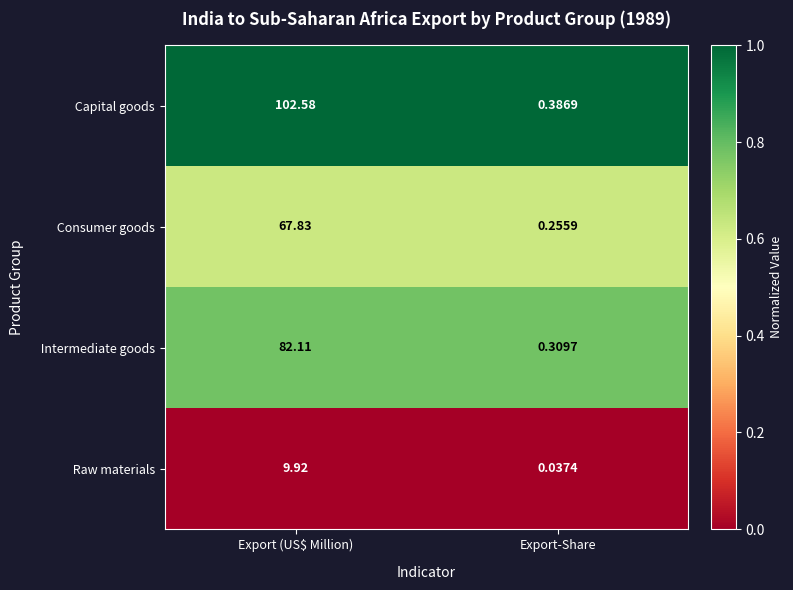

At which category is the sum across all series the highest?

Export (US$ Million)